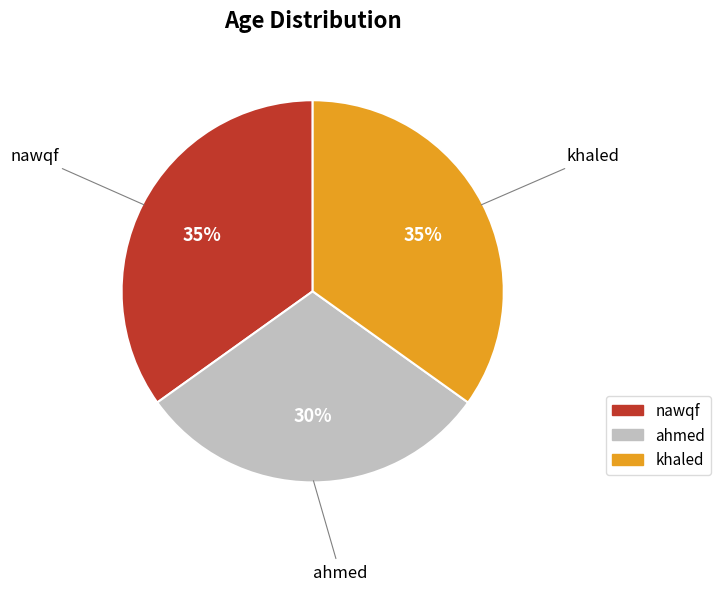

How many slices are in this pie chart?

3